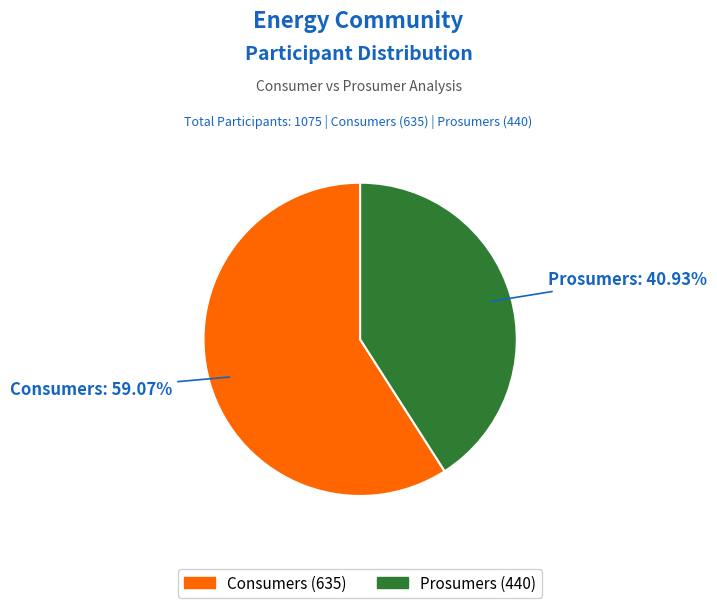

Rank the categories by value from lowest to highest.

Prosumers, Consumers